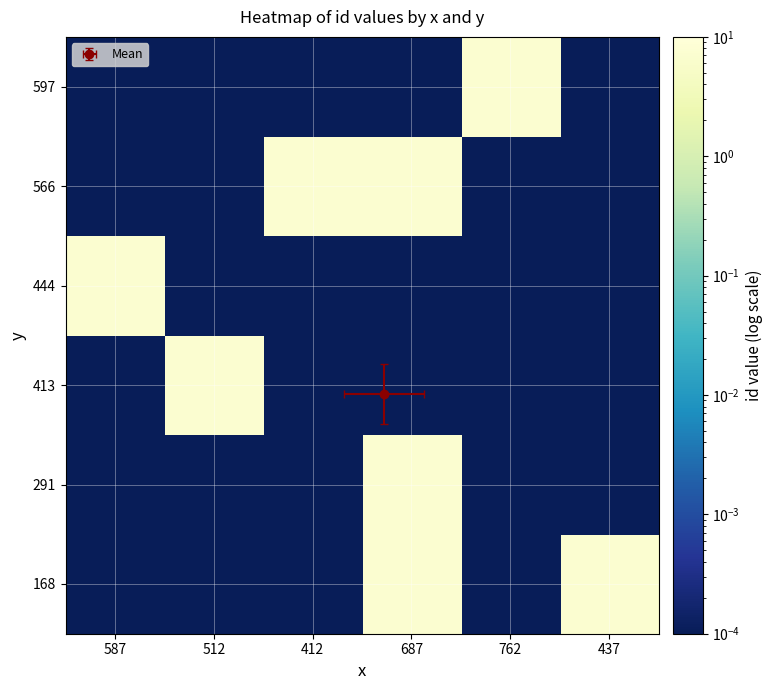

Rank the categories by 168 value from lowest to highest.

587, 512, 412, 762, 687, 437